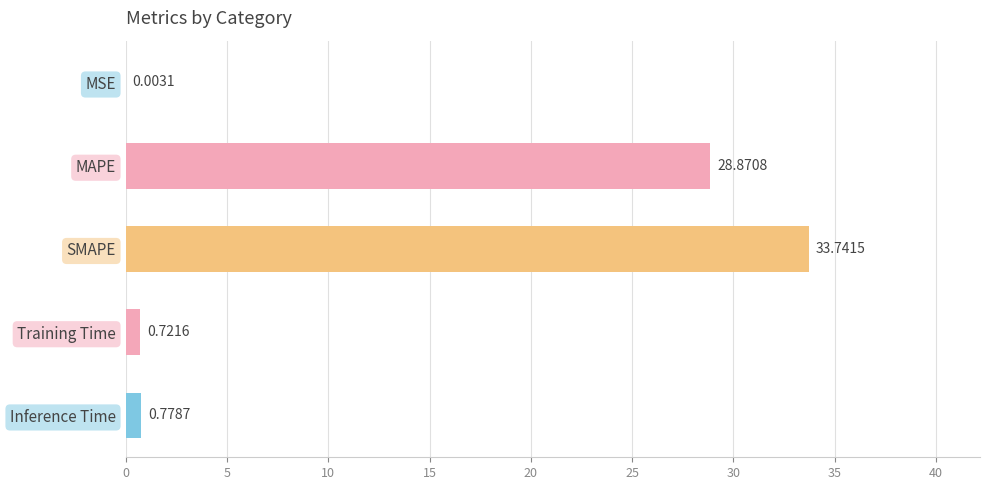

What is the sum of the values at MSE and MAPE?

28.9